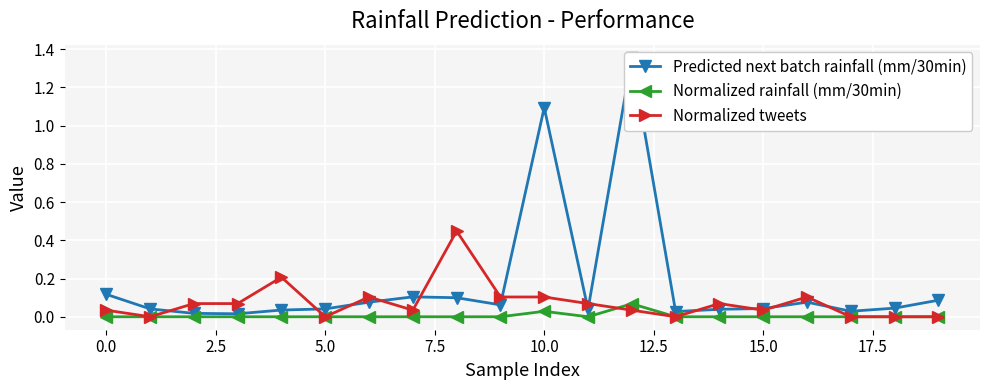

How many lines are shown in the chart?

3